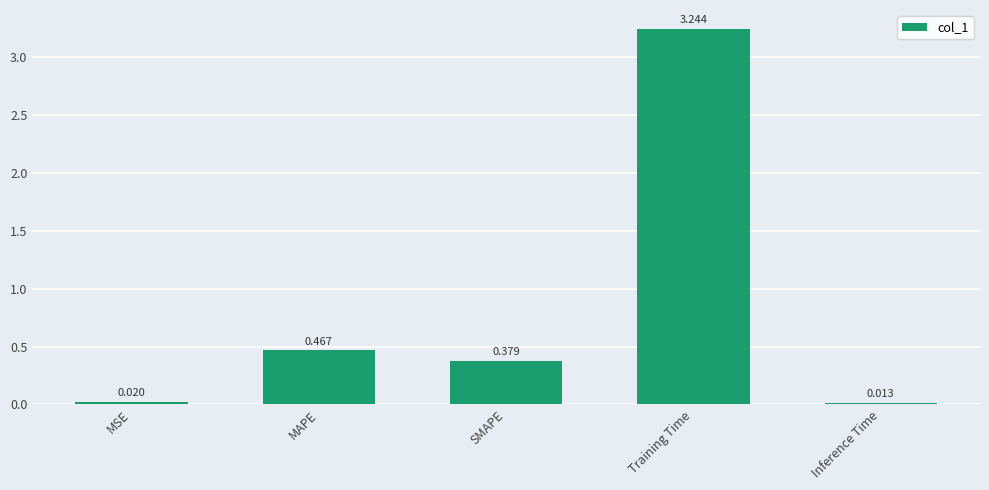

Which label corresponds to the largest value in the chart?

Training Time